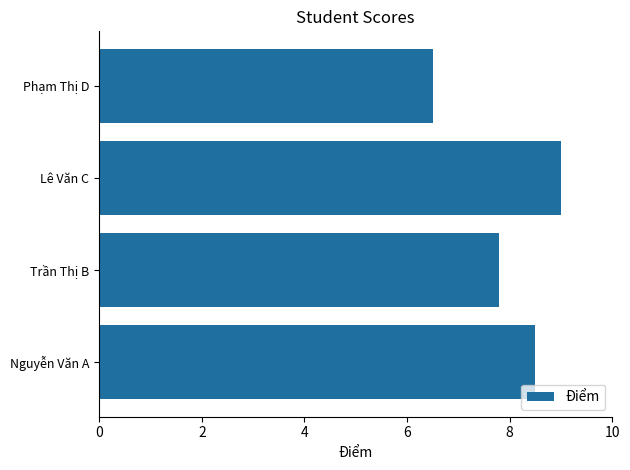

Rank the categories by value from highest to lowest.

Lê Văn C, Nguyễn Văn A, Trần Thị B, Phạm Thị D